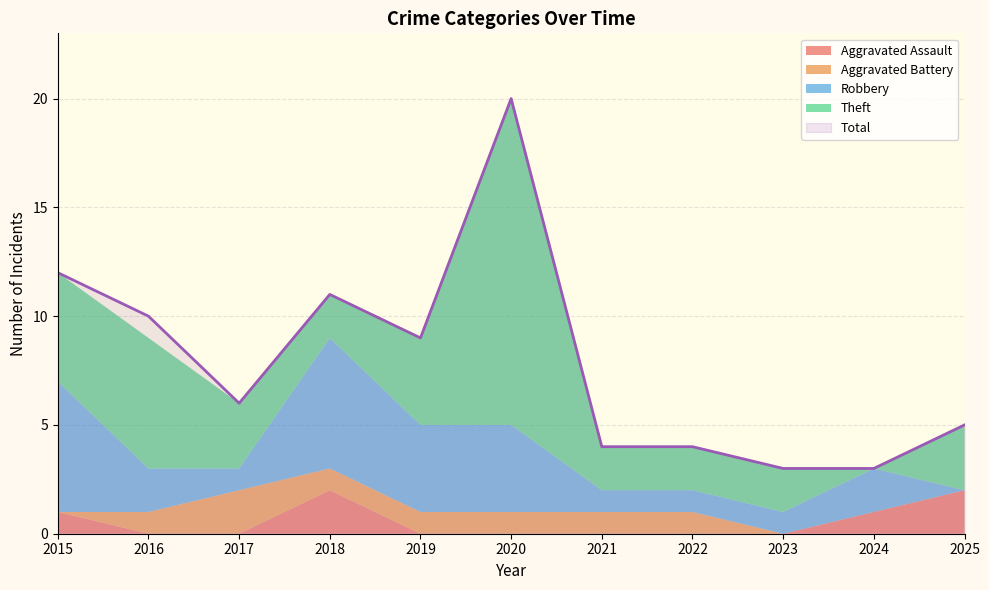

What is the average value of the Robbery series?

3